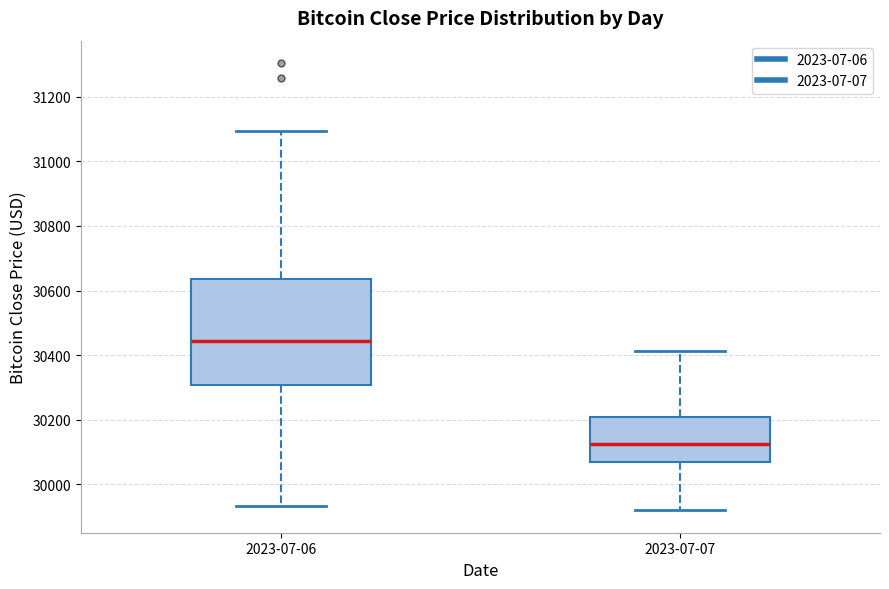

Reading left to right, transcribe this box plot: for each box, give where its median line is, the range the box spans, and where its two whiskers end, as read against the y-axis. The values are not printed on the chart, so give them approximately, as read against the axis.

2023-07-06: median 30440, box 30300 to 30640, whiskers 29940 to 31100
2023-07-07: median 30120, box 30080 to 30220, whiskers 29920 to 30420